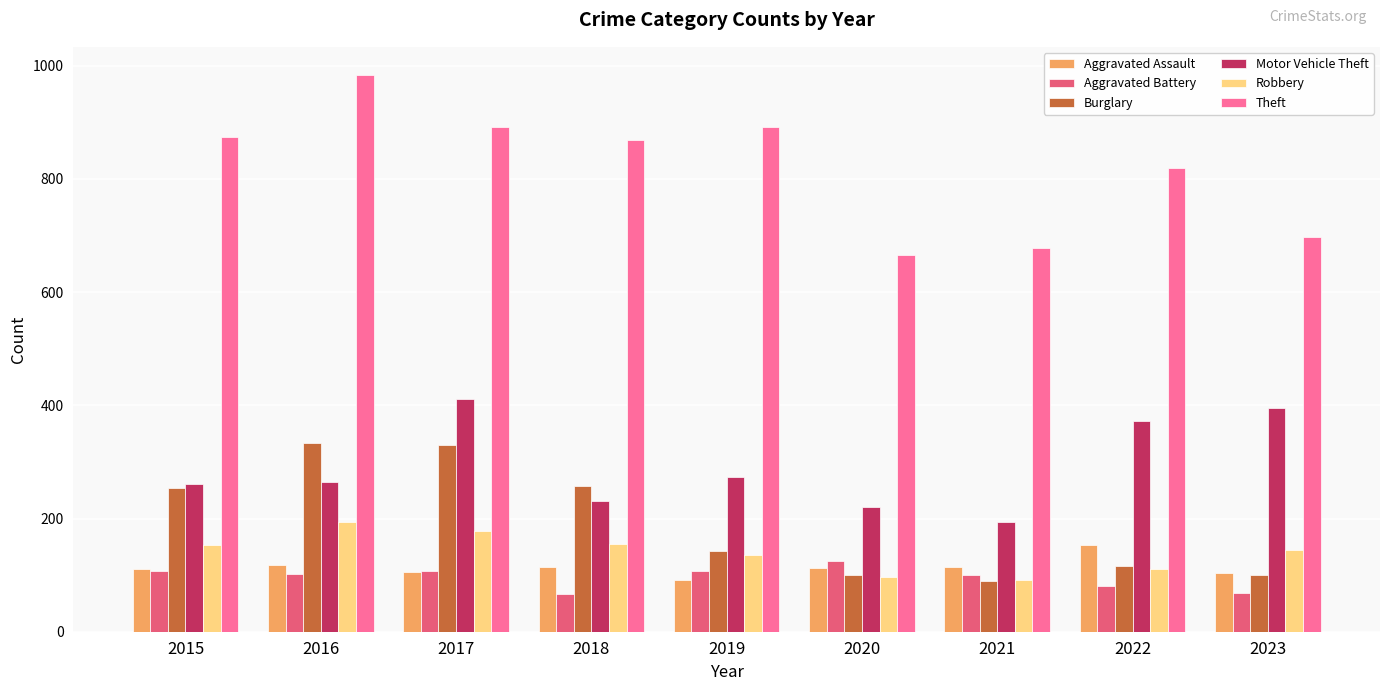

Rank the series by their maximum value, from highest to lowest.

Theft, Motor Vehicle Theft, Burglary, Robbery, Aggravated Assault, Aggravated Battery